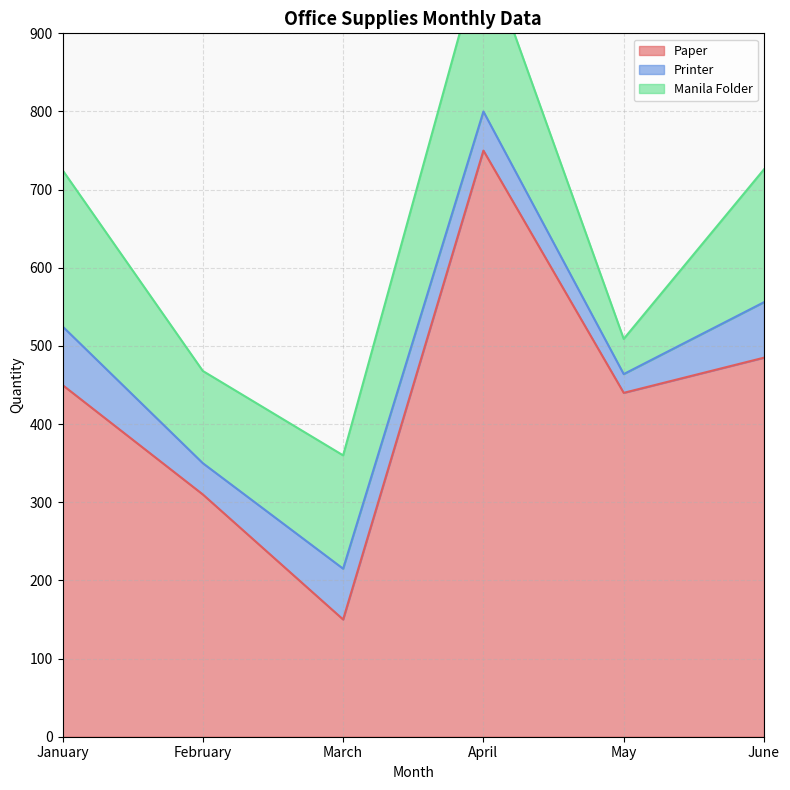

Which series changed the most between January and February?

Paper